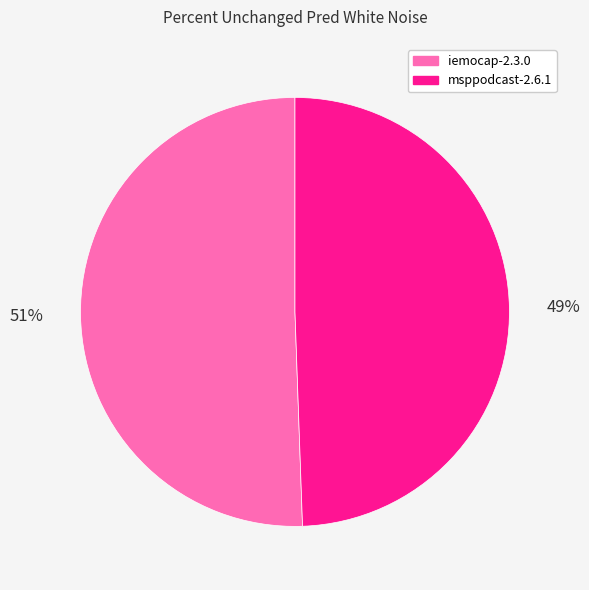

Which slice is the smallest?

msppodcast-2.6.1